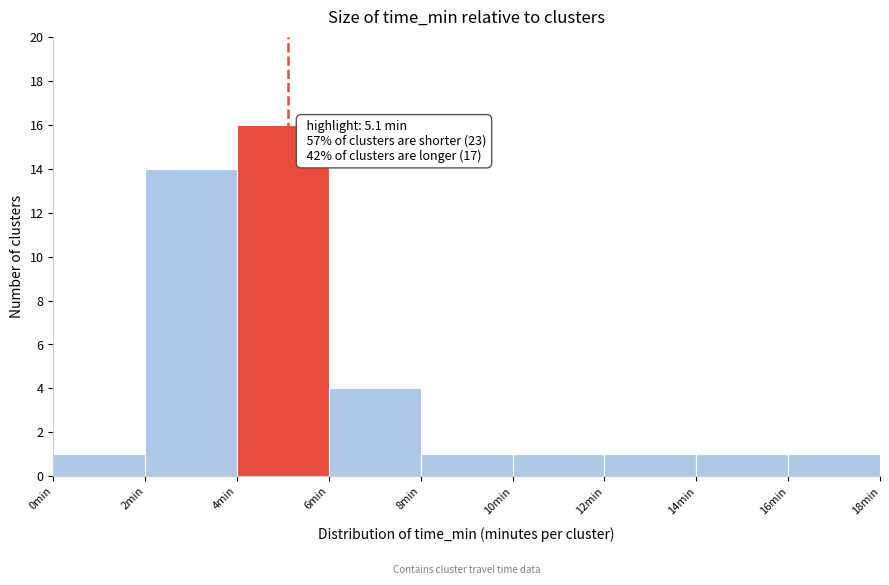

Which range on the x-axis has the tallest bar?

4 to 6